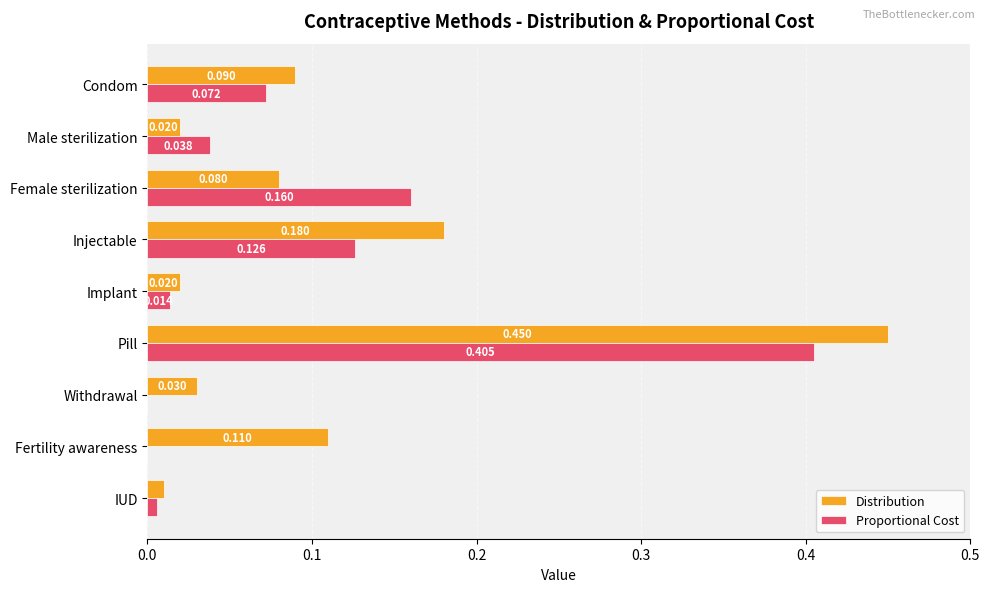

Is the value of Distribution at Fertility awareness greater than the value of Proportional Cost at IUD?

Yes